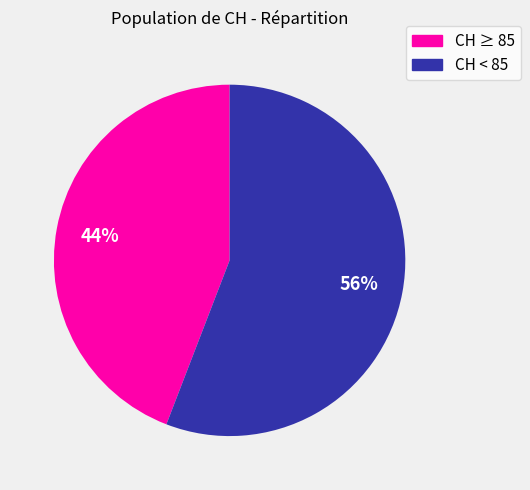

To the nearest percent, what is the difference between the largest and smallest slice percentages?

12%